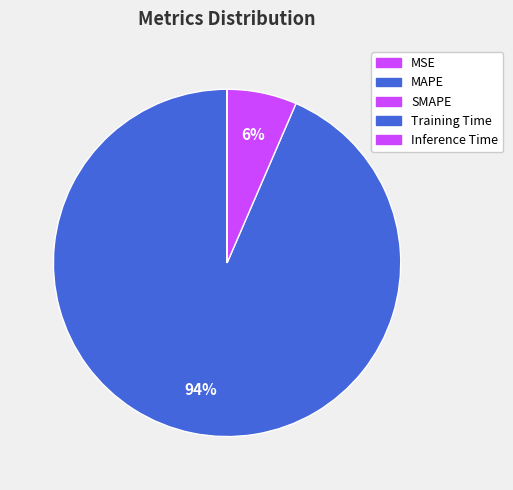

How much of the chart is everything except MSE?

100.0%